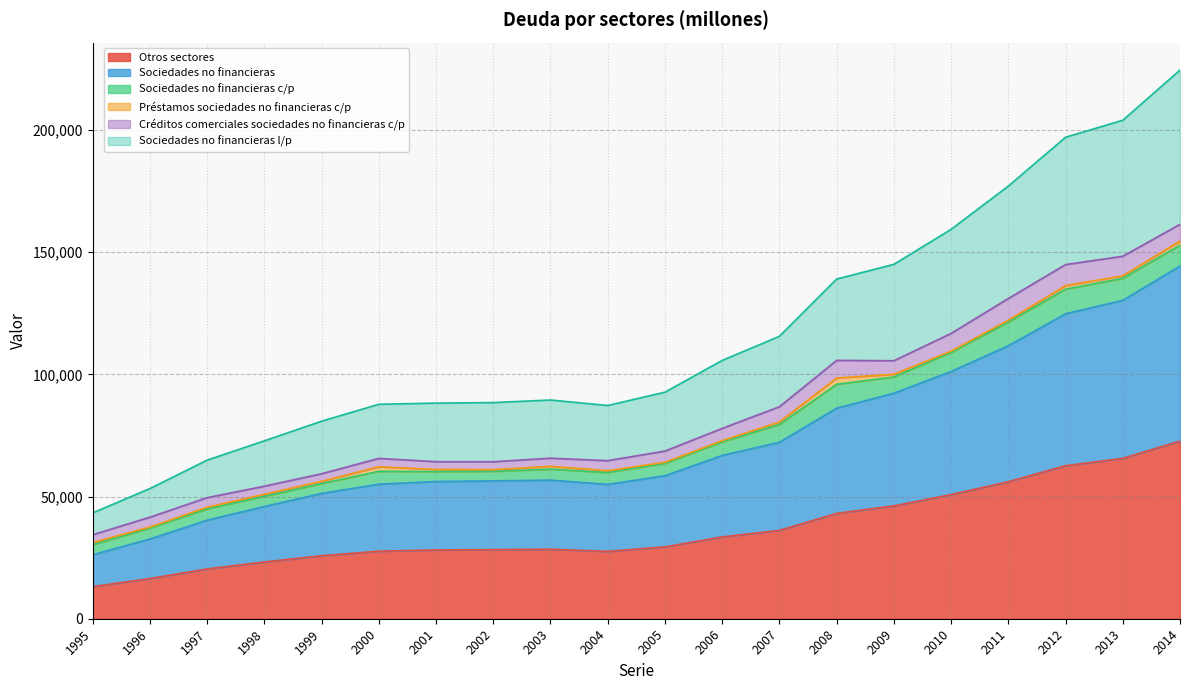

What is the maximum value for Otros sectores?

72705